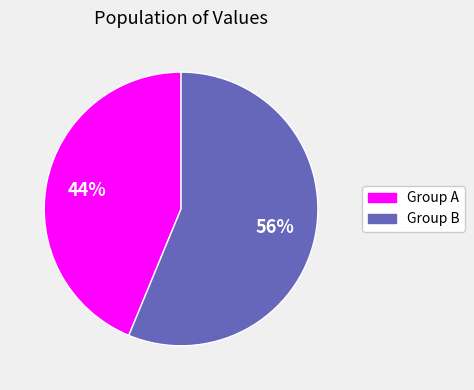

Is the sum of Group A and Group B greater than half?

Yes